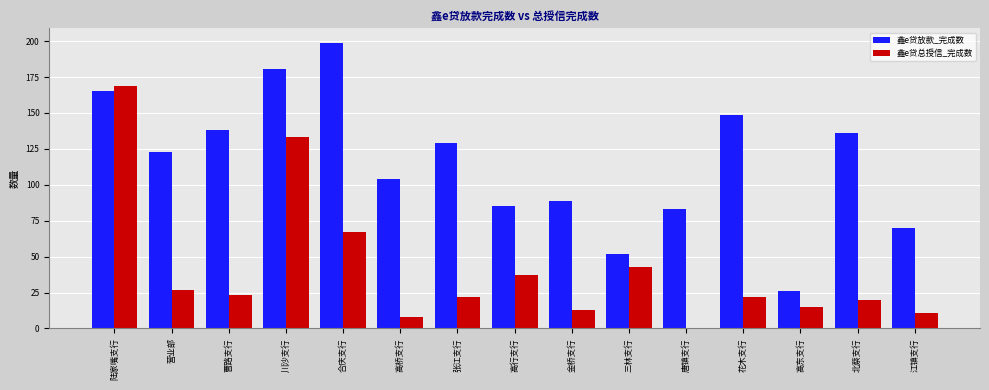

What is the sum of all 鑫e贷总授信_完成数 values?

610.0